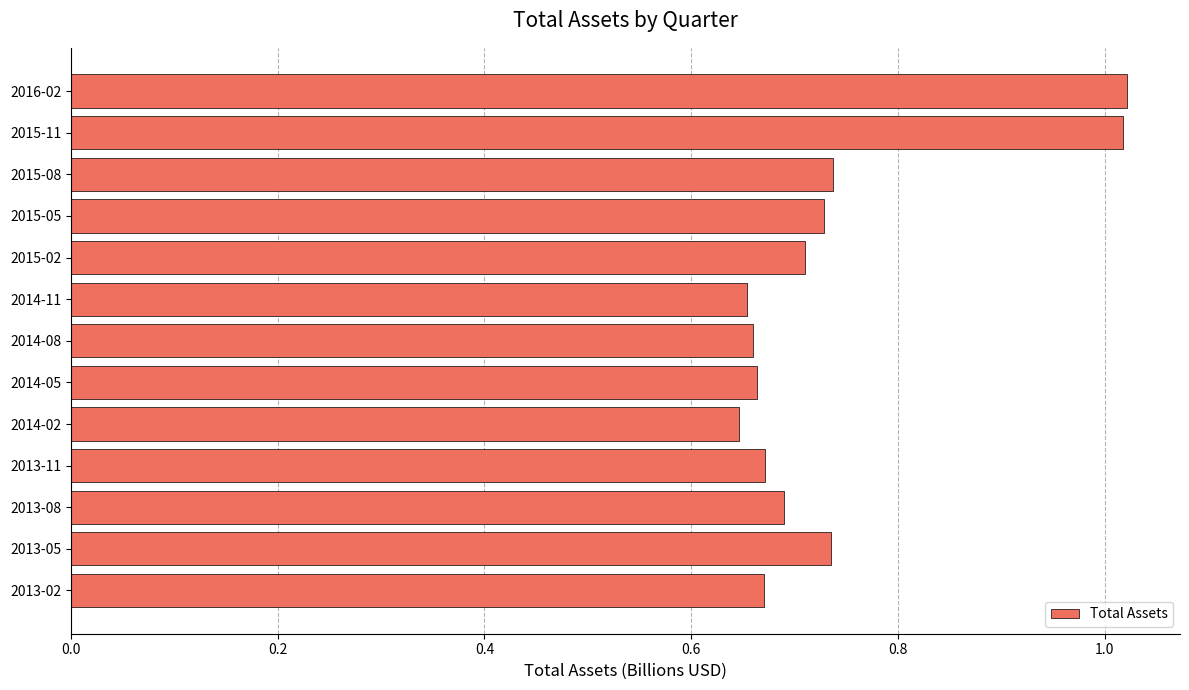

Are the bars grouped side by side (vs. stacked)?

No